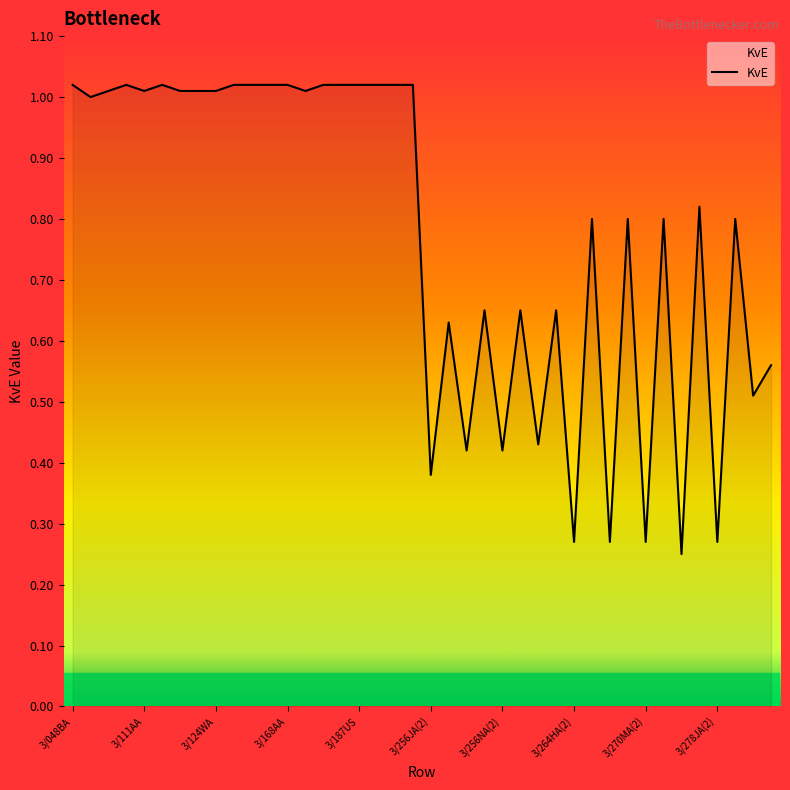

How many lines are shown in the chart?

1